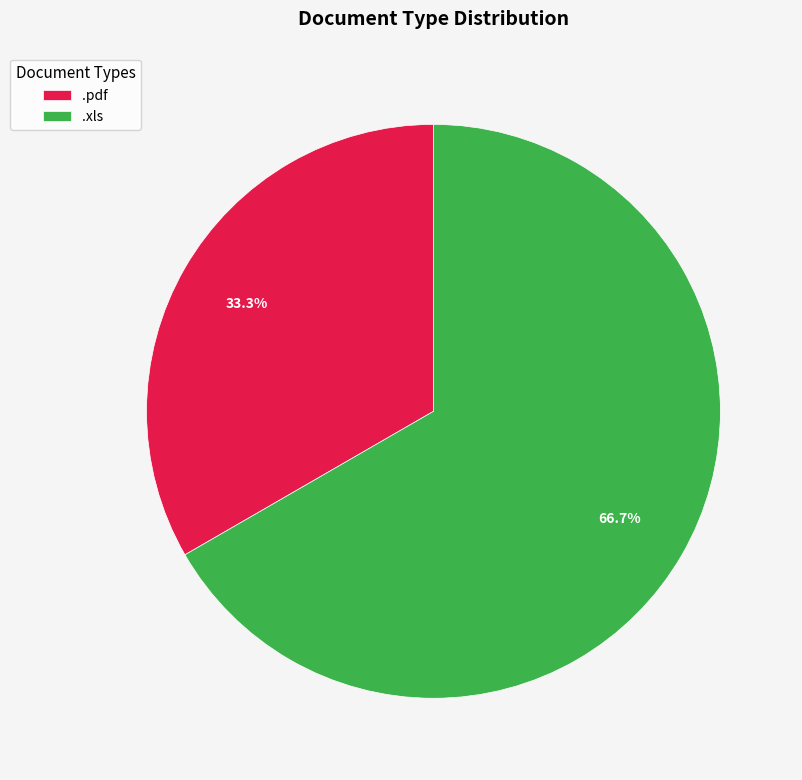

Between .pdf and .xls, which is larger?

.xls